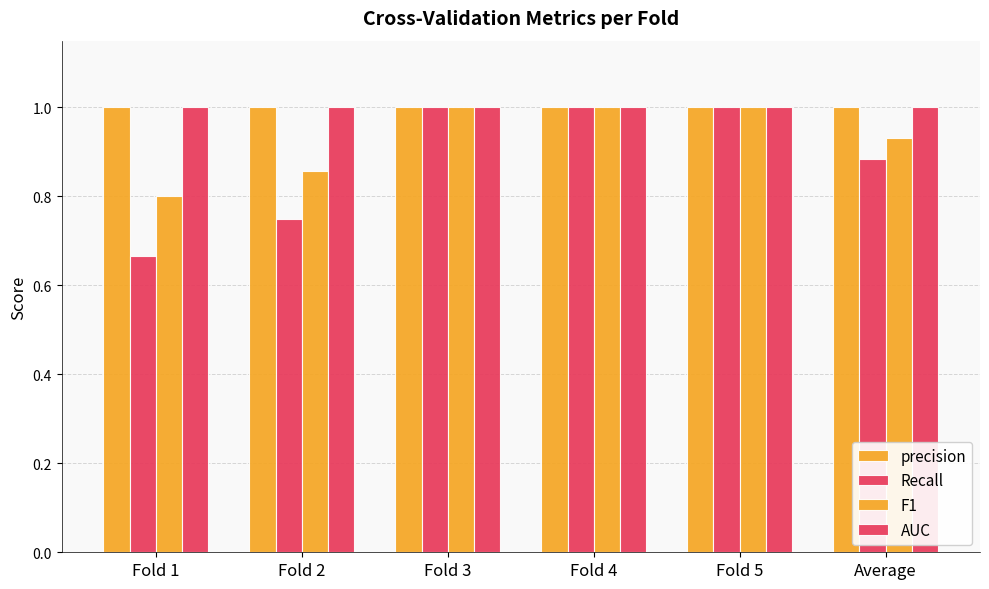

Is it true that F1 equals 1.0 at Fold 5?

True